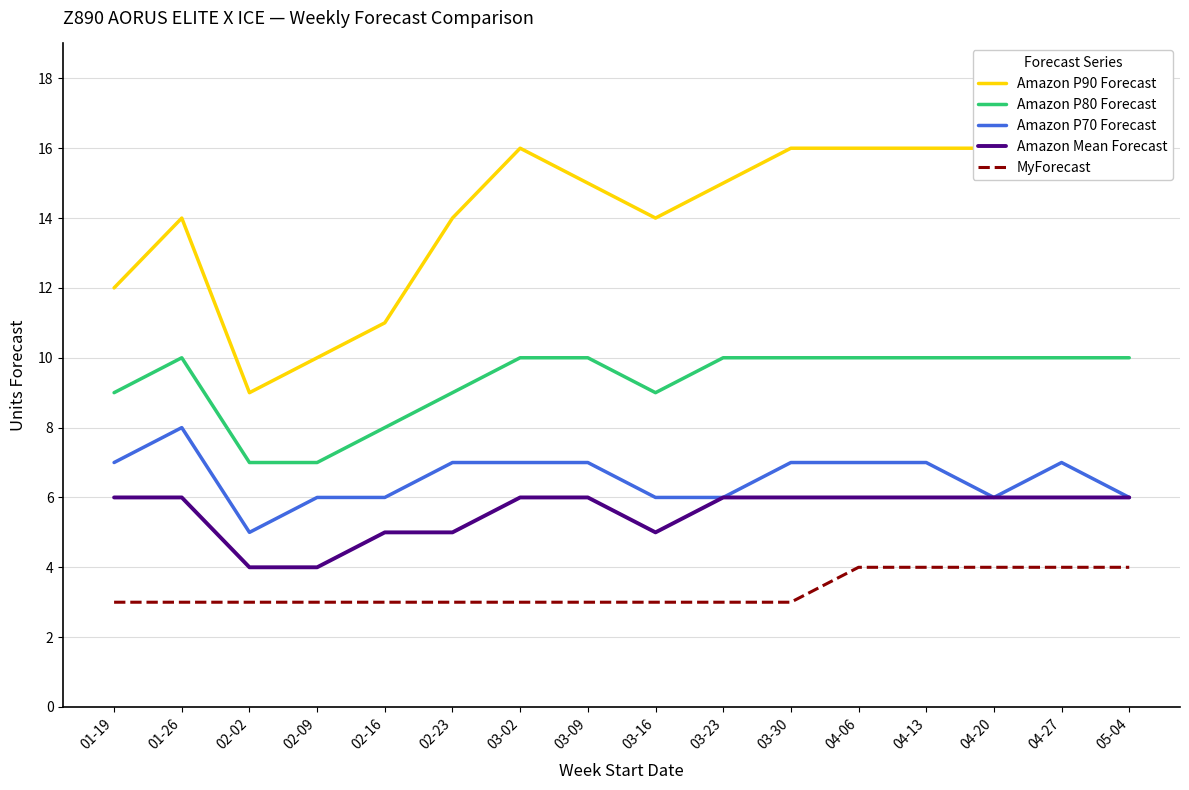

List the series in order of their peak value, highest first.

Amazon P90 Forecast, Amazon P80 Forecast, Amazon P70 Forecast, Amazon Mean Forecast, MyForecast